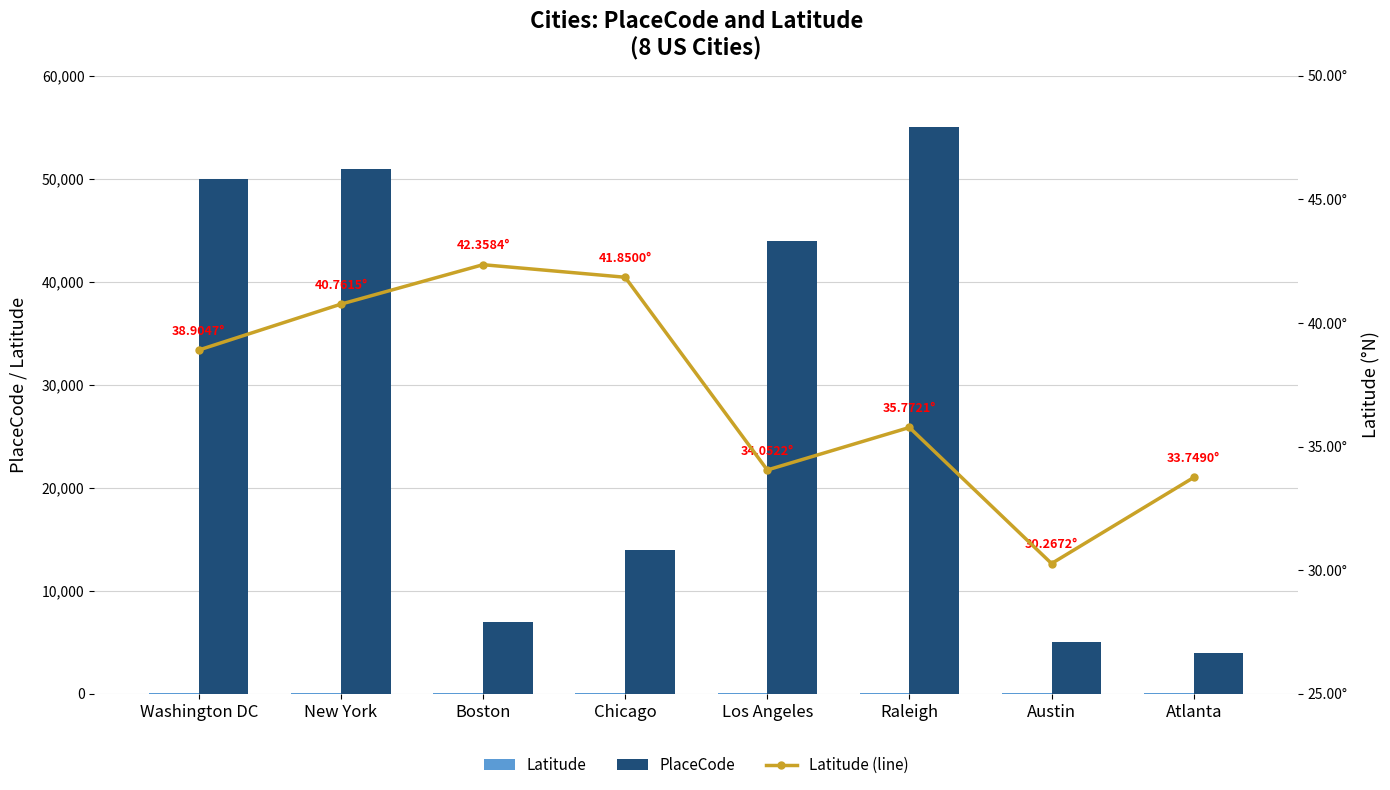

How many data points in PlaceCode are less than 44000?

4